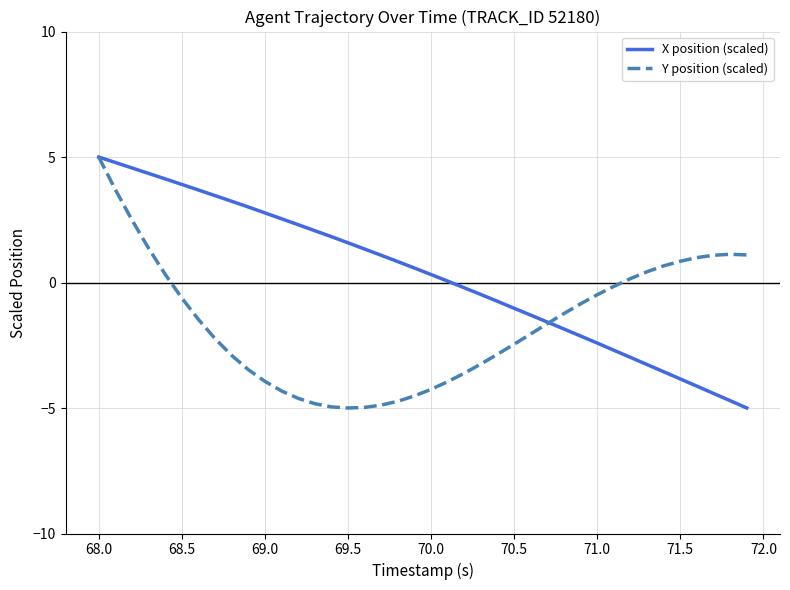

Does the chart have visible grid lines?

Yes